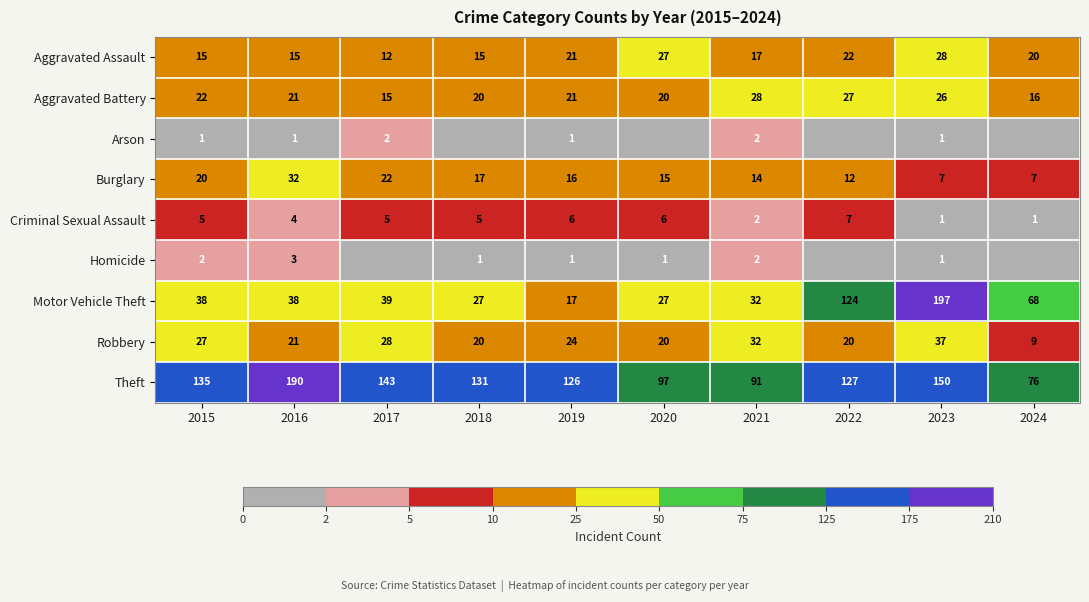

What is the difference between the Aggravated Battery values at 2017 and 2022?

12